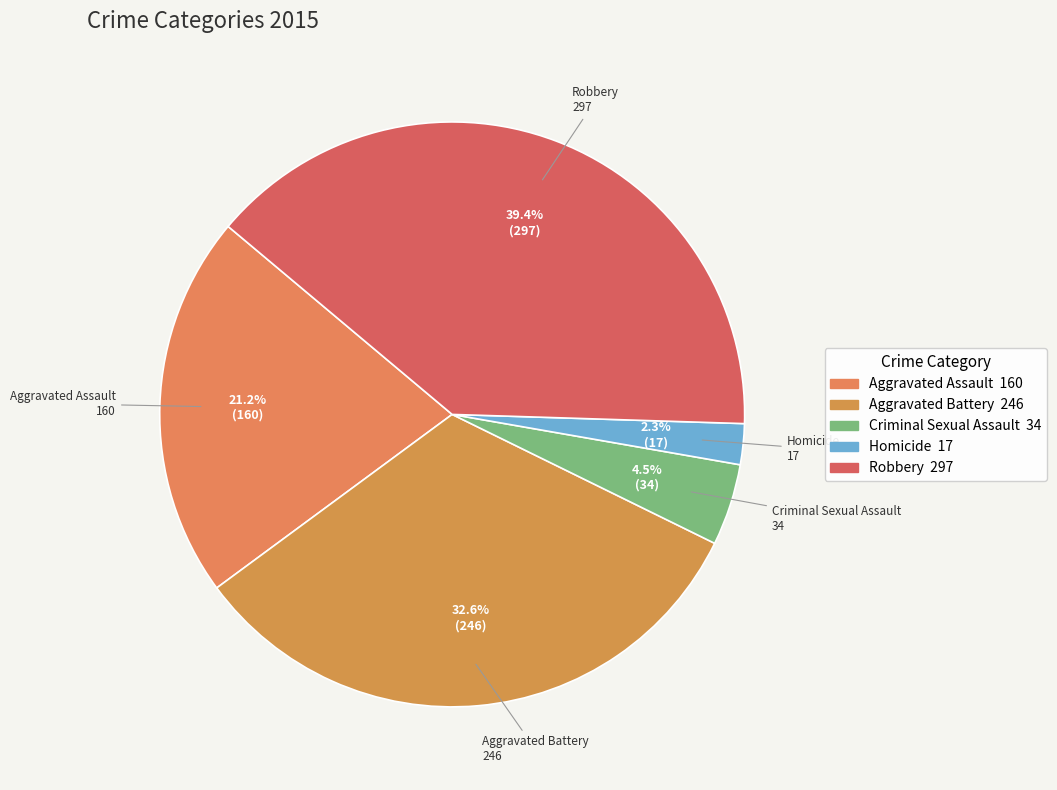

Rank the categories by value from highest to lowest.

Robbery, Aggravated Battery, Aggravated Assault, Criminal Sexual Assault, Homicide